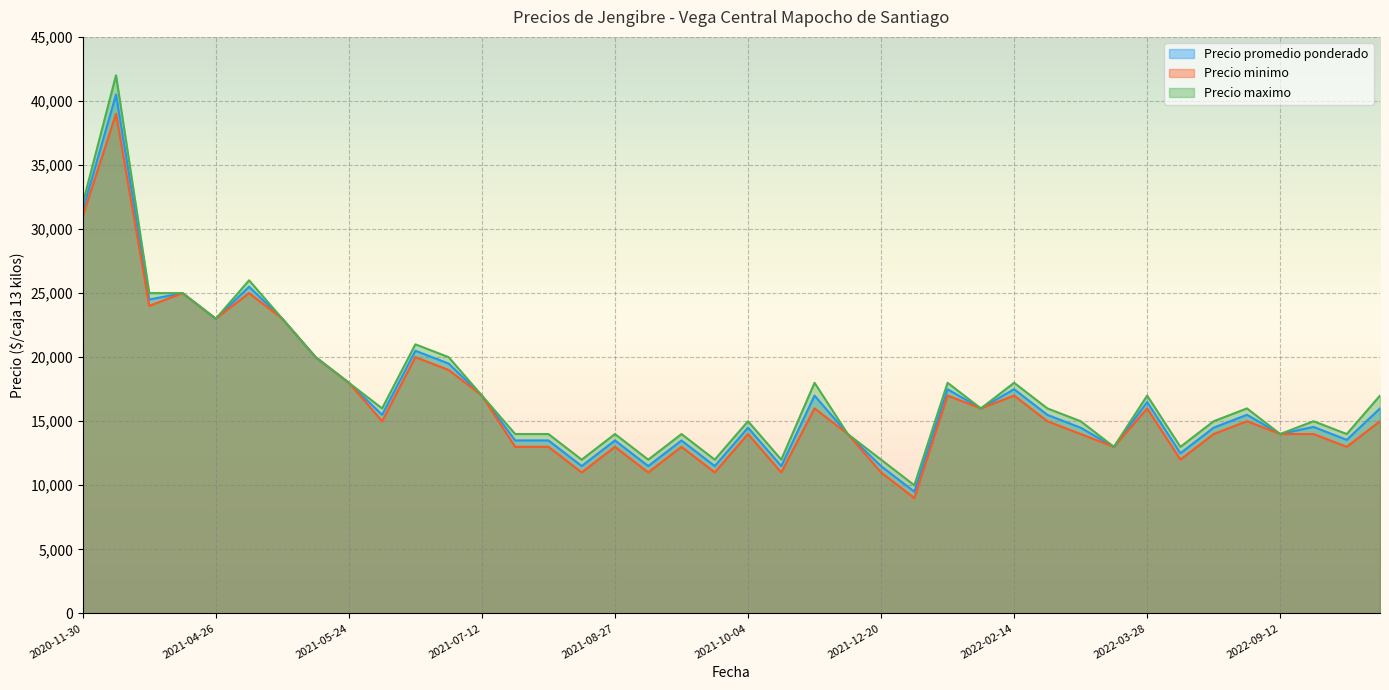

What is the total value across all series at 2021-11-15?

51000